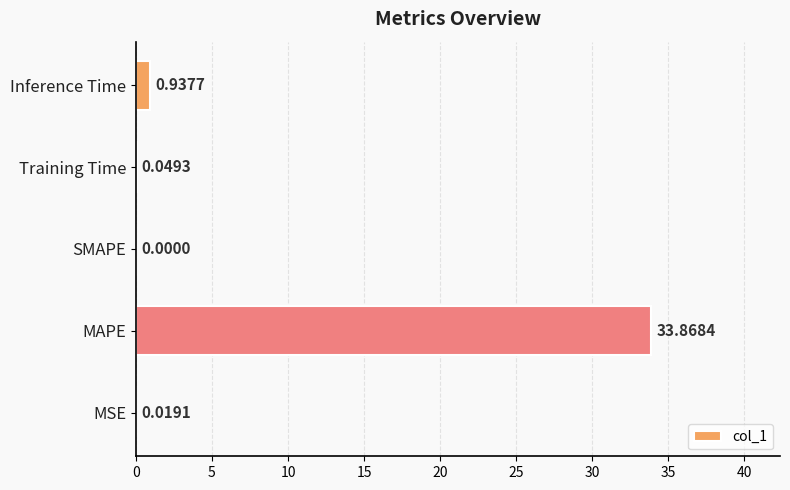

At which label is the value closest to 16?

Inference Time